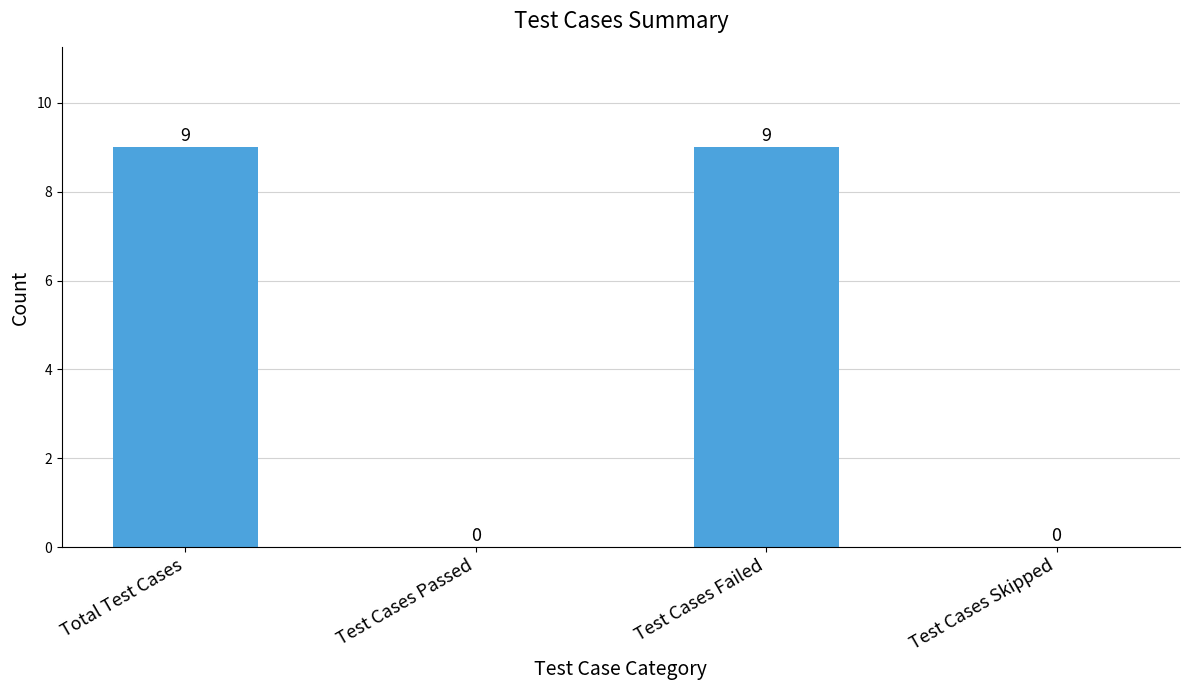

How many values are between 0 and 9?

4